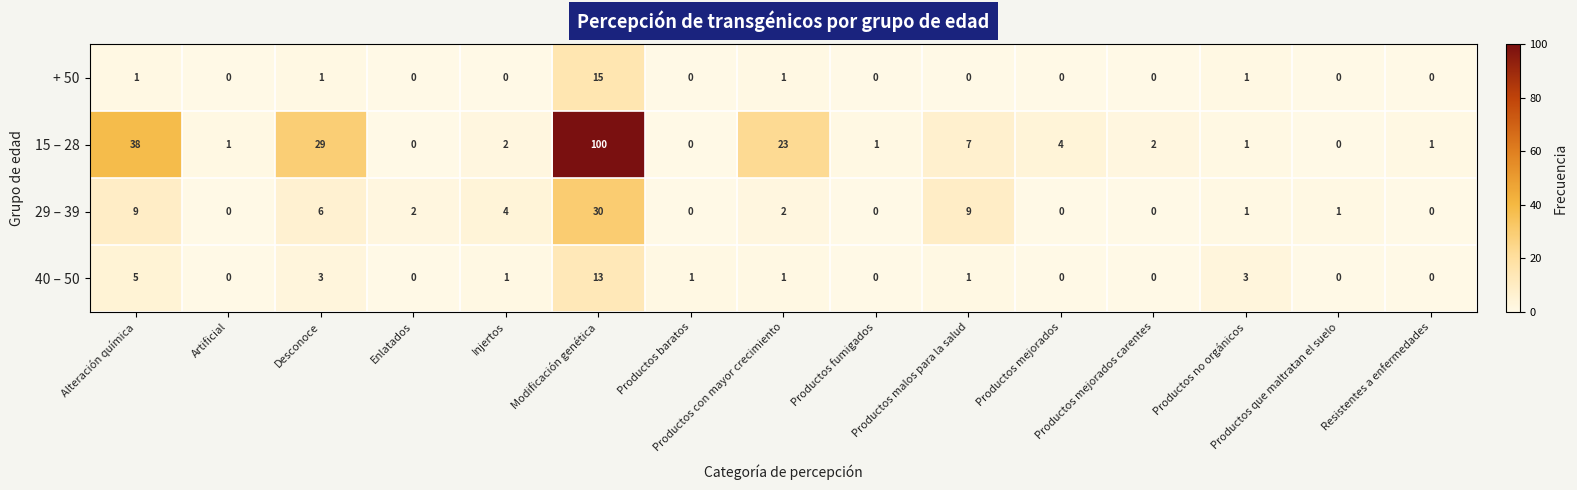

Which series has the largest range (max minus min)?

15 – 28